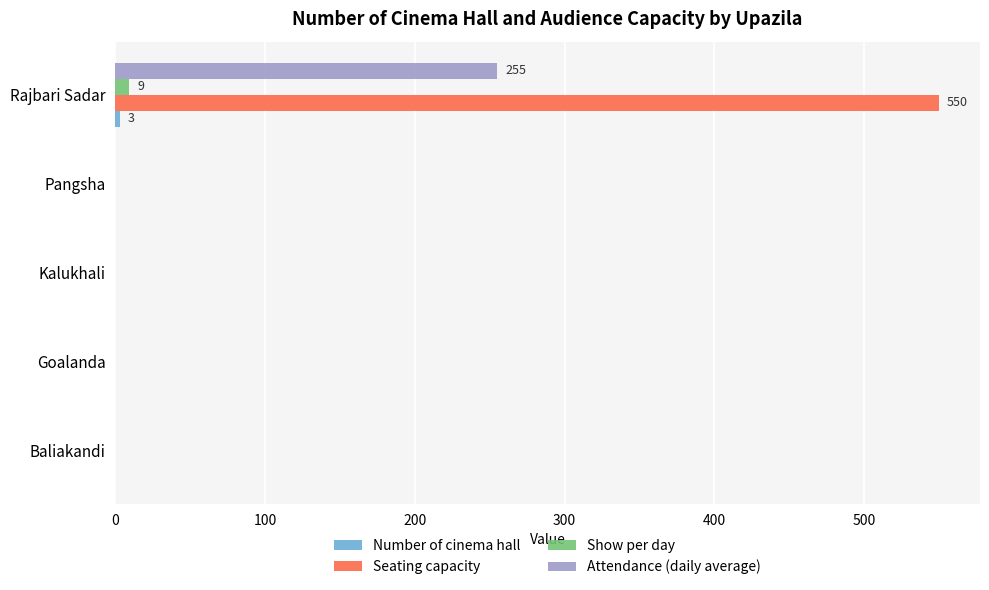

Which series changed the most between Baliakandi and Rajbari Sadar?

Seating capacity